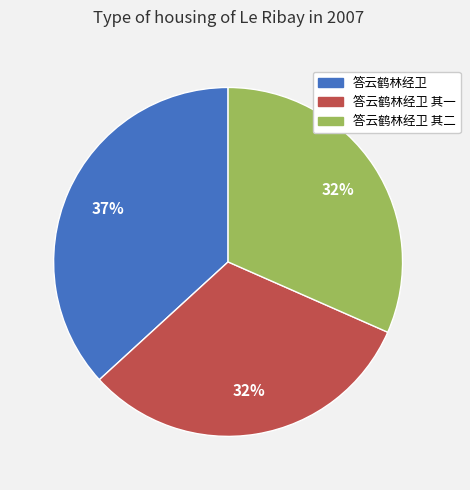

Is there a majority slice in this chart?

No